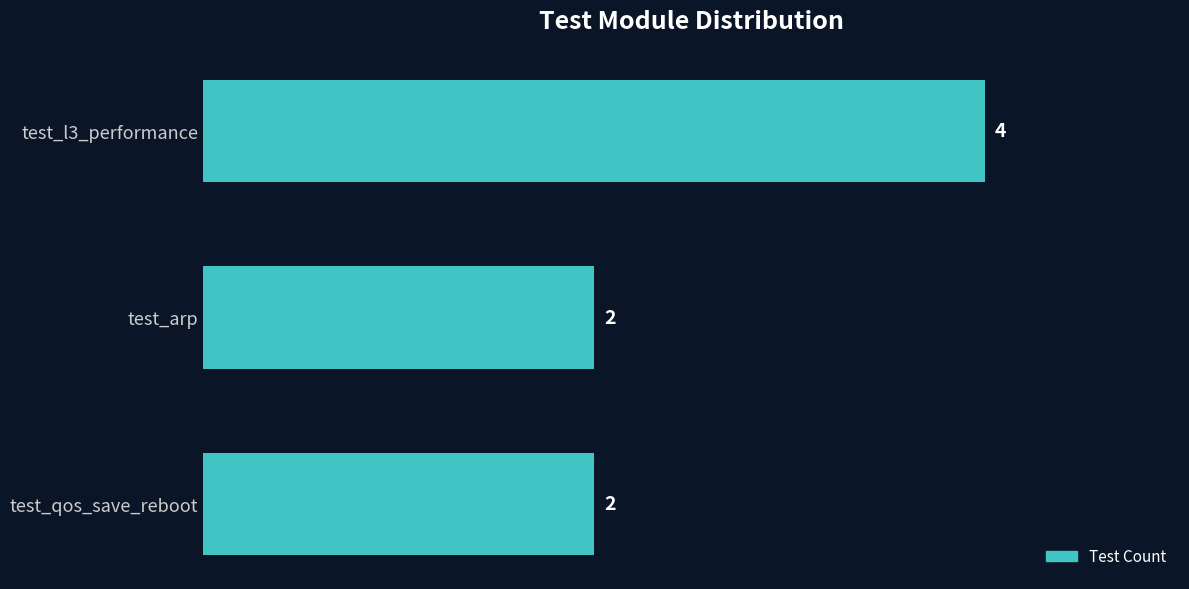

Approximately how many times larger is the value at test_qos_save_reboot compared to test_l3_performance?

0.5